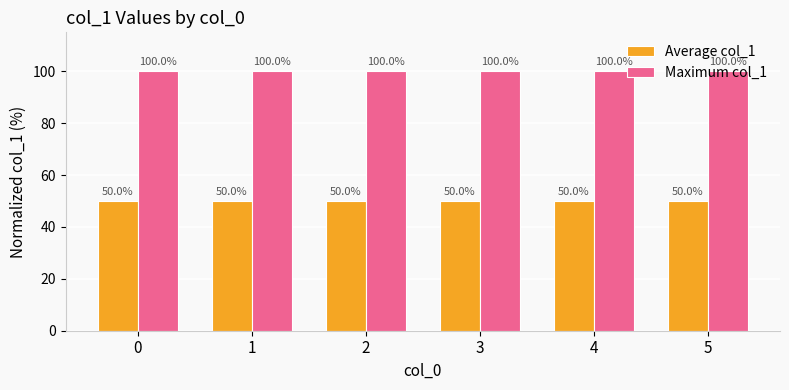

List the series in order of their peak value, lowest first.

Average col_1, Maximum col_1